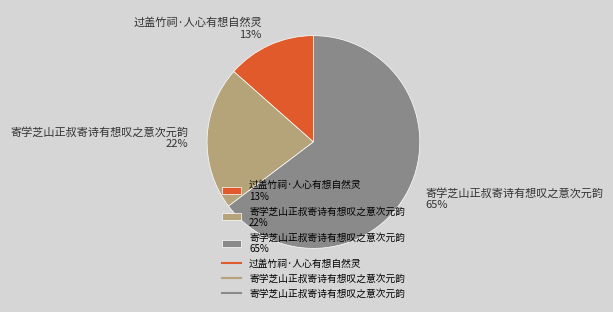

What percentage is the 寄学芝山正叔寄诗有想叹之意次元韵 65% slice, to the nearest percent?

65%